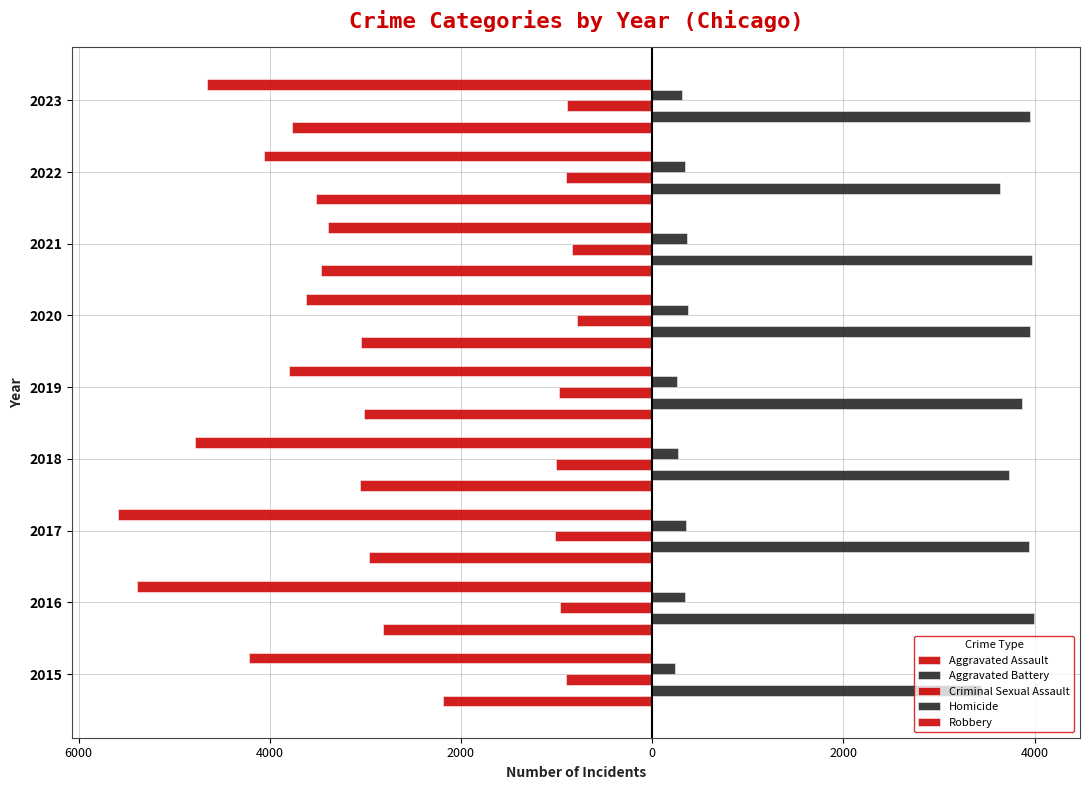

How many groups of bars are there?

9